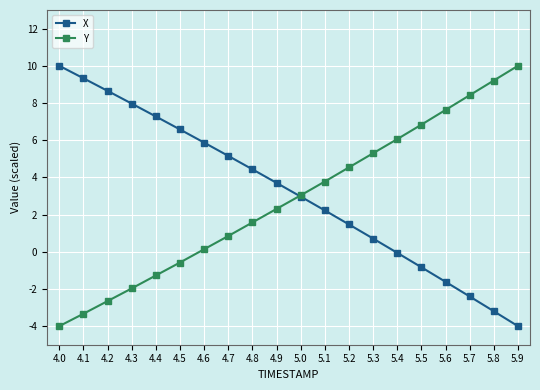

What is the approximate value of X at 5.9?

-4.0